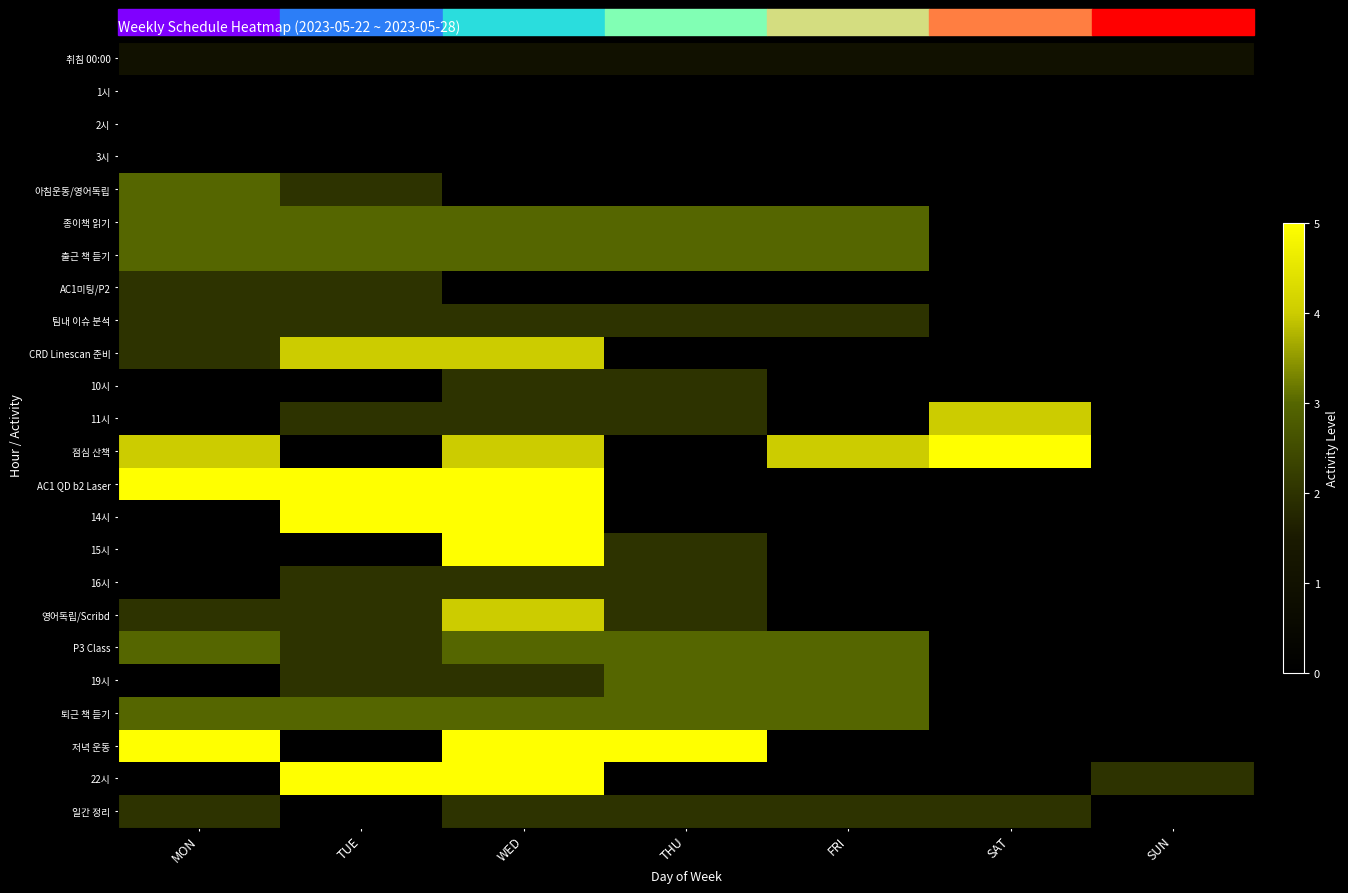

At THU, list the series in order from largest to smallest.

저녁 운동, 종이책 읽기, 출근 책 듣기, P3 Class, 19시, 퇴근 책 듣기, 팀내 이슈 분석, 10시, 11시, 15시, 16시, 영어독립/Scribd, 일간 정리, 취침 00:00, 1시, 2시, 3시, 아침운동/영어독립, AC1미팅/P2, CRD Linescan 준비, 점심 산책, AC1 QD b2 Laser, 14시, 22시